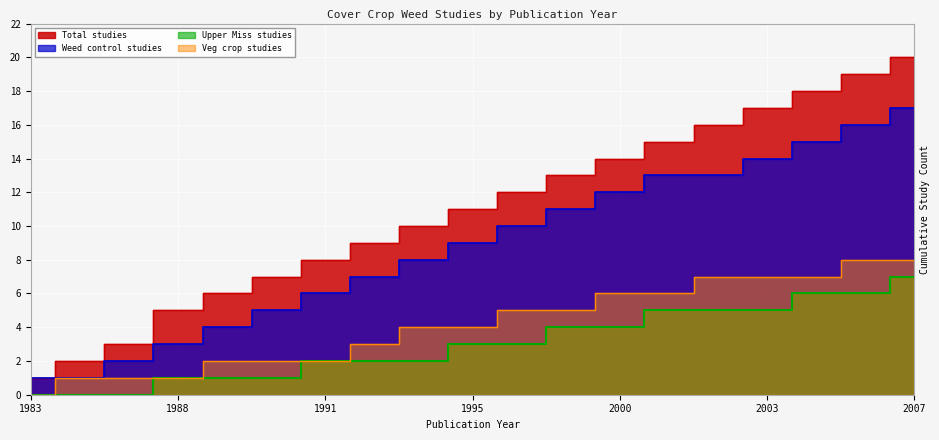

Reading left to right, what are all the values shown in this chart?

Total studies: 1	2	3	5	6	7	8	9	10	11	12	13	14	15	16	17	18	19	20
Weed control studies: 1	1	2	3	4	5	6	7	8	9	10	11	12	13	13	14	15	16	17
Upper Miss studies: 0	0	0	1	1	1	2	2	2	3	3	4	4	5	5	5	6	6	7
Veg crop studies: 0	1	1	1	2	2	2	3	4	4	5	5	6	6	7	7	7	8	8